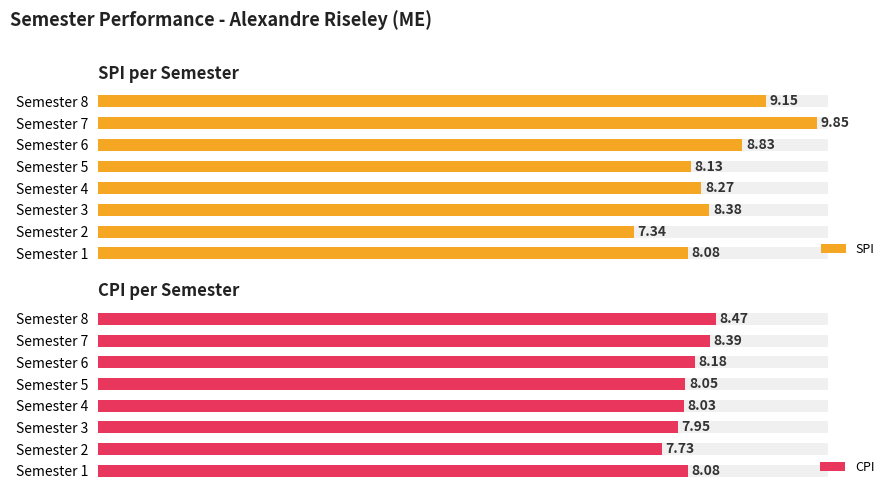

What is the sum of the CPI values at Semester 1 and Semester 3?

16.0